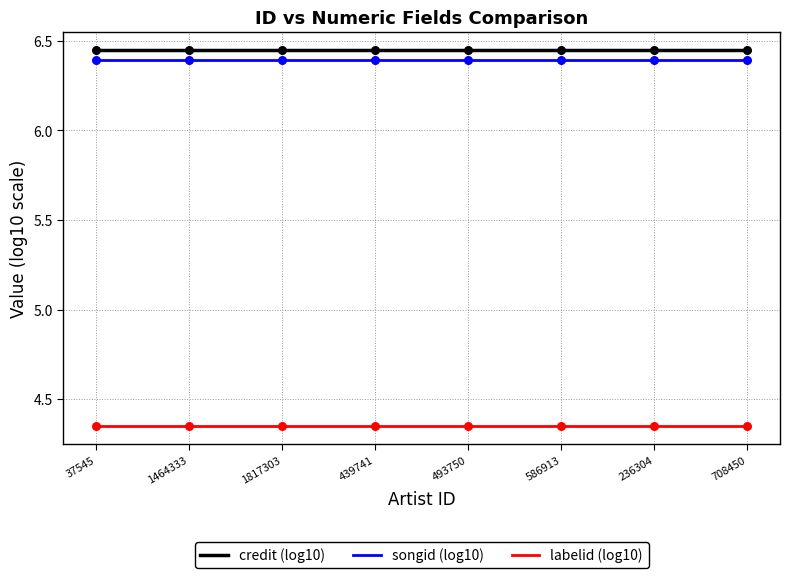

Is the value of songid (log10) at 439741 greater than the value of credit (log10) at 493750?

No